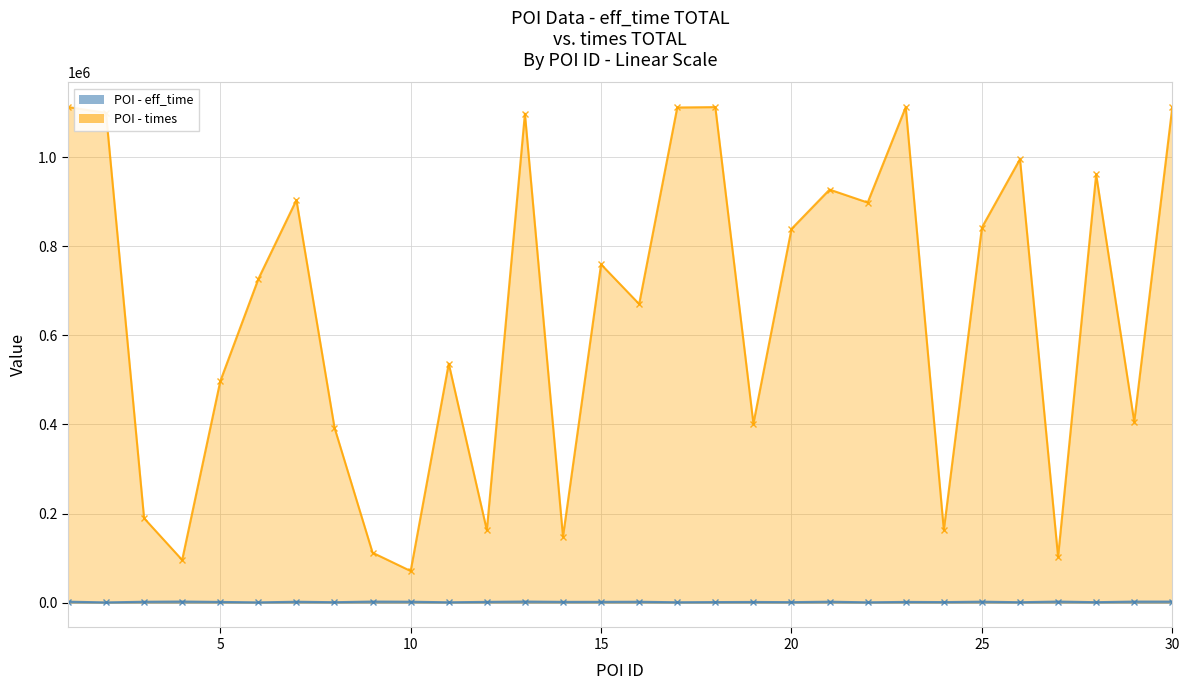

At which category does eff_time reach its first local valley?

2